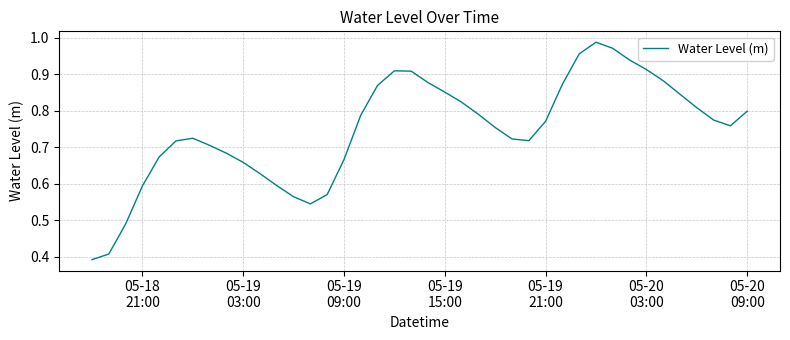

Reading right to left, transcribe all the data shown in this chart.

0.8	0.8	0.8	0.8	0.8	0.9	0.9	0.9	1.0	1.0	1.0	0.9	0.8	0.7	0.7	0.8	0.8	0.8	0.9	0.9	0.9	0.9	0.9	0.8	0.7	0.6	0.5	0.6	0.6	0.6	0.7	0.7	0.7	0.7	0.7	0.7	0.6	0.5	0.4	0.4